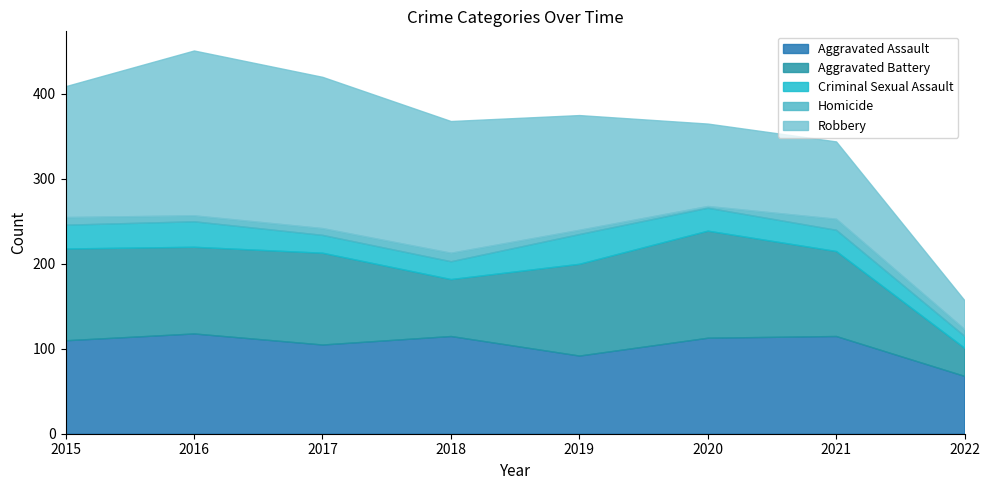

How many interior local peaks does the Aggravated Battery series have?

2